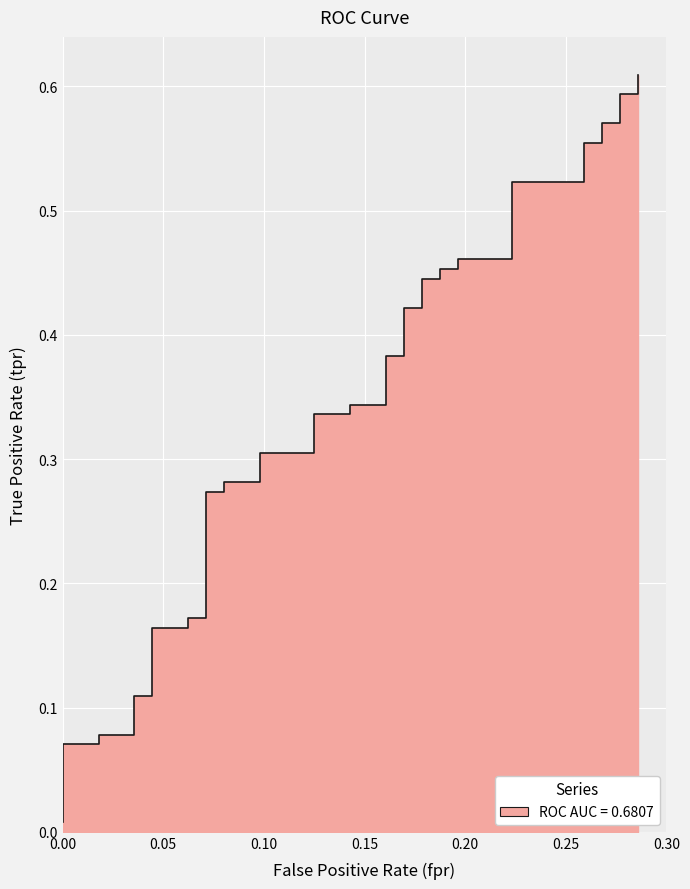

What is the maximum value shown in the chart?

0.6